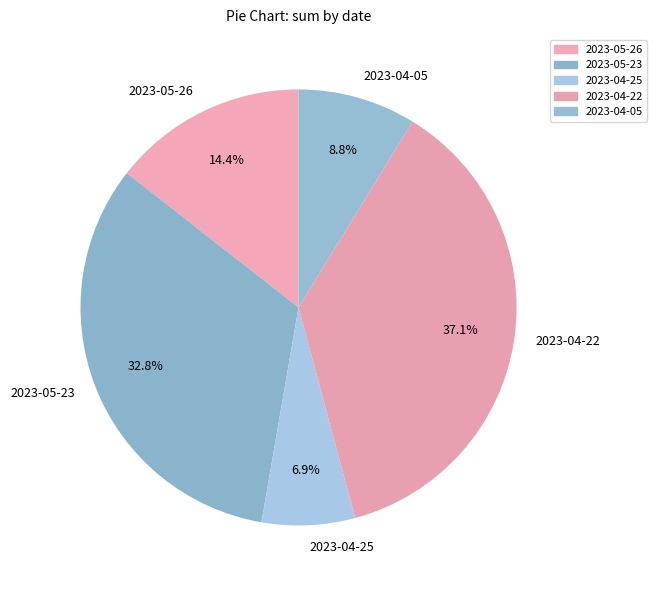

The 2023-04-05 slice represents 9% of the pie. True or false?

True